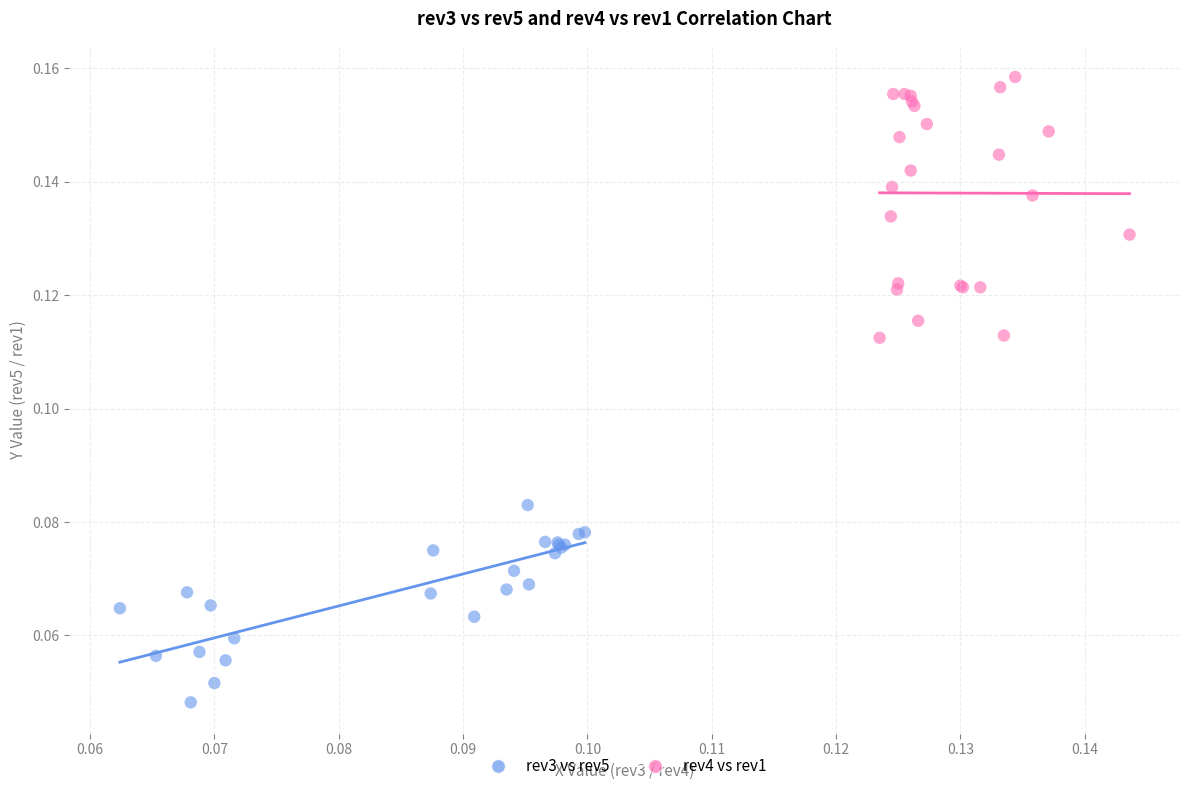

Which series contains the highest Y value?

rev4 vs rev1